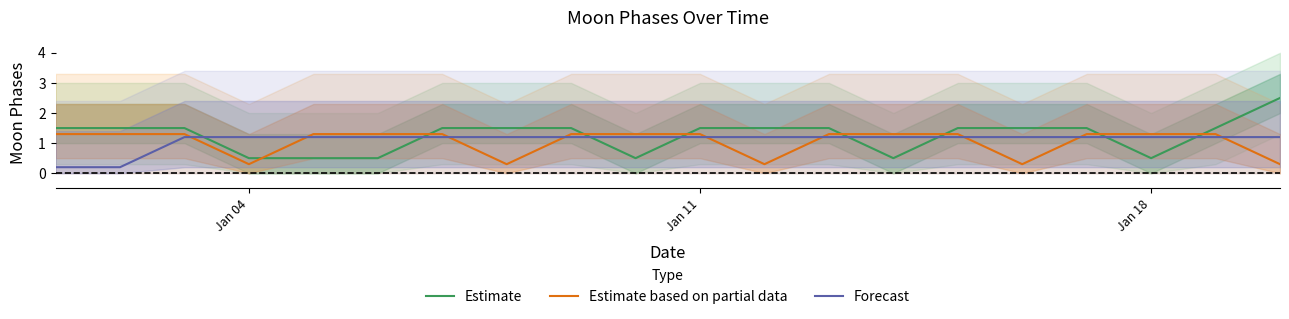

Which series ends up on top after the final intersection of Estimate based on partial data and Forecast?

Forecast